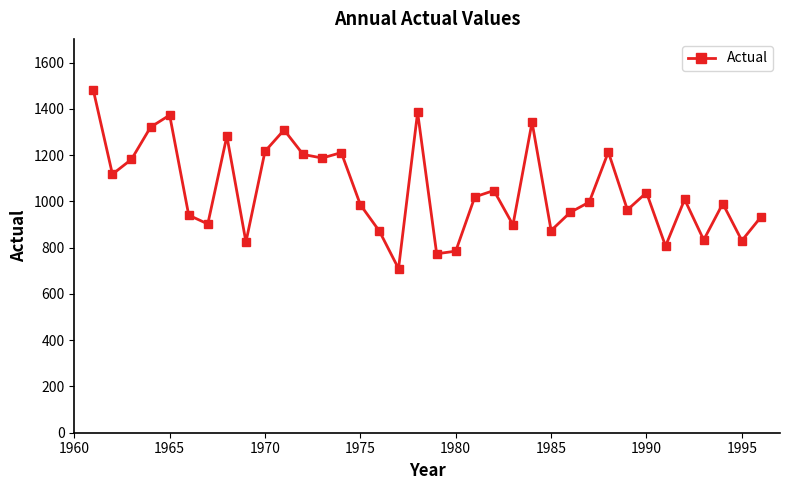

What is the minimum value shown in the chart?

709.5